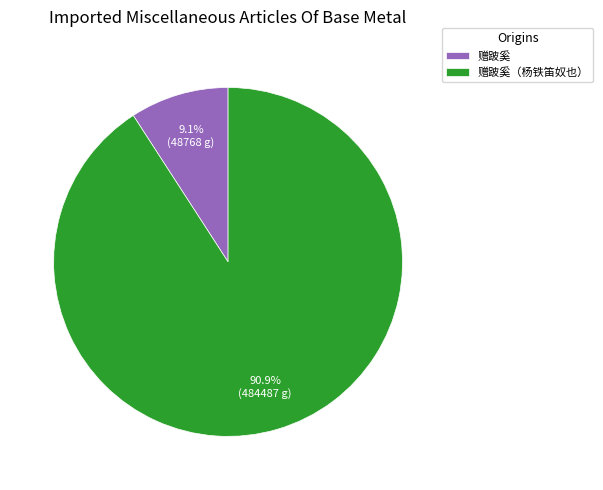

Approximately how many times larger is the value at 赠跛奚 compared to 赠跛奚（杨铁笛奴也）?

0.1